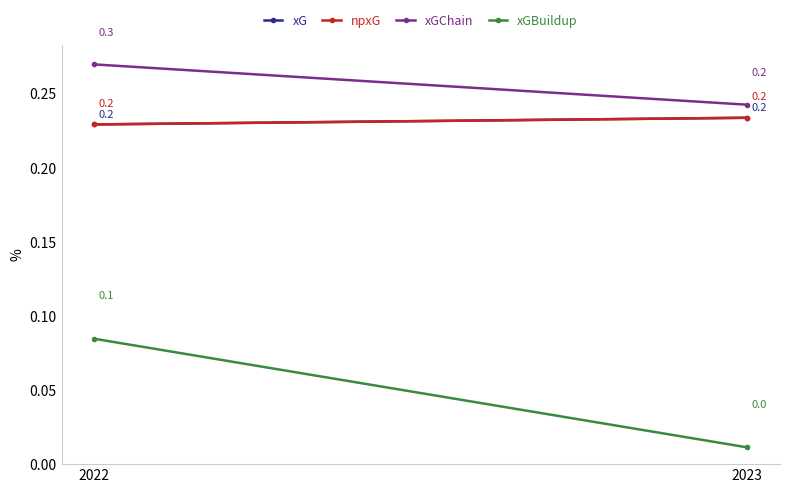

Which category has the highest value in the xGChain series?

2022